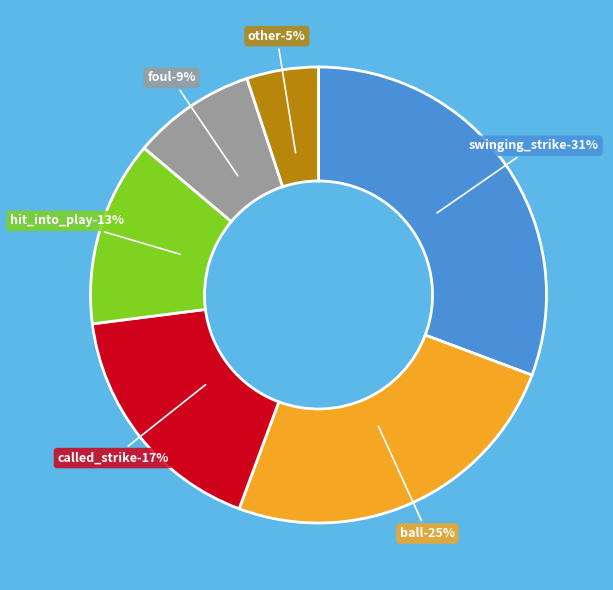

Is there a majority slice in this chart?

No